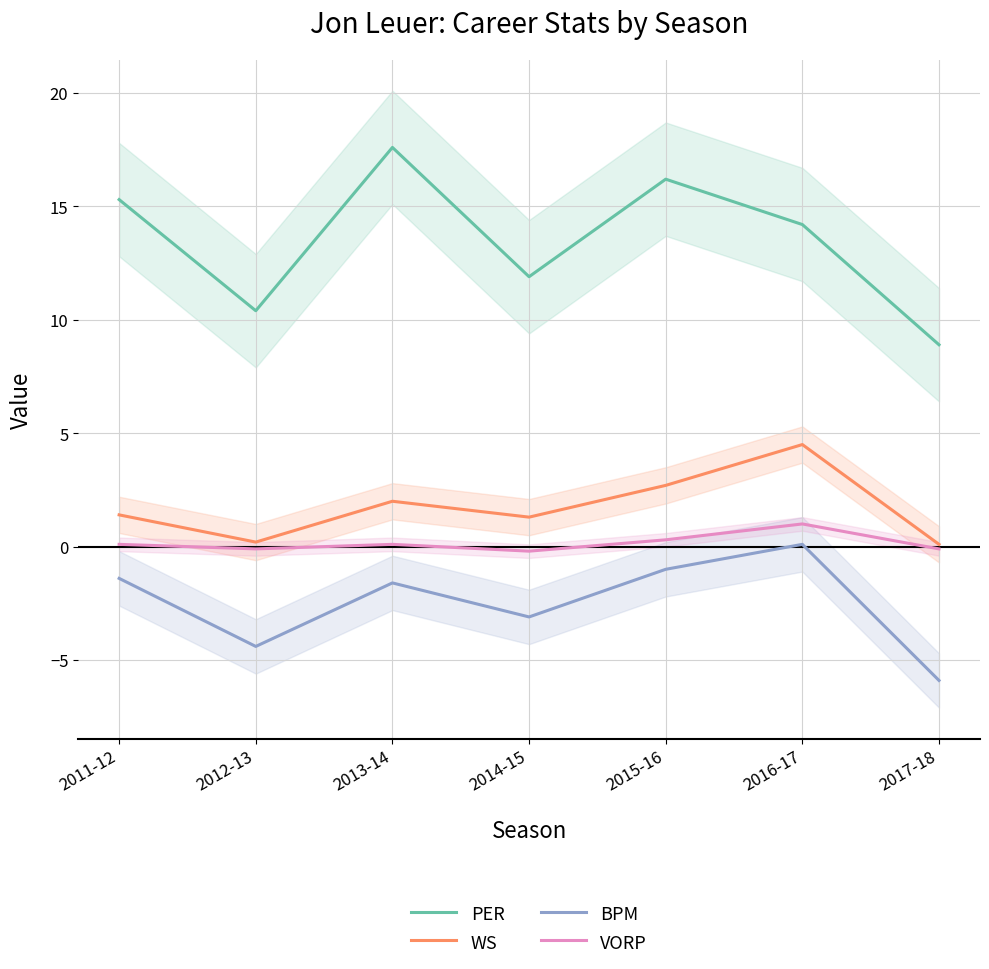

Reading left to right, extract all data points from this chart.

PER: 15.3	10.4	17.6	11.9	16.2	14.2	8.9
WS: 1.4	0.2	2.0	1.3	2.7	4.5	0.1
BPM: -1.4	-4.4	-1.6	-3.1	-1.0	0.1	-5.9
VORP: 0.1	-0.1	0.1	-0.2	0.3	1.0	-0.1